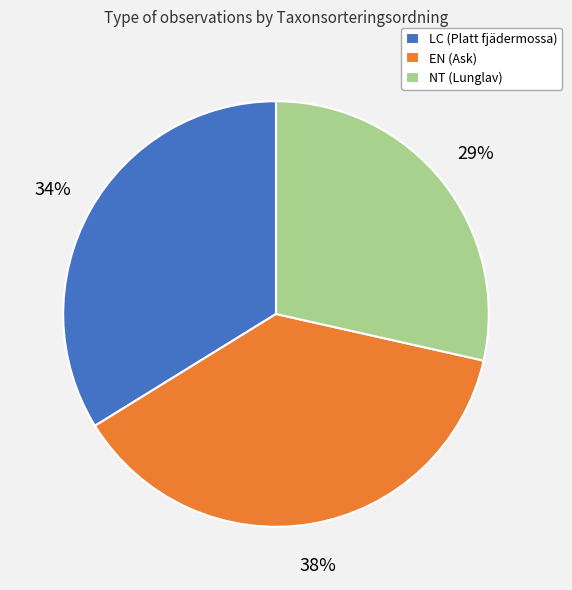

Is it true that EN (Ask) is 38% of the pie?

True